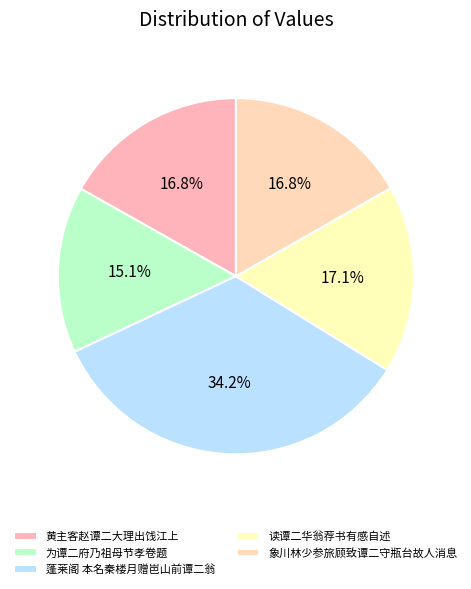

What percentage is NOT represented by 象川林少参旅顾致谭二守瓶台故人消息?

83.2%